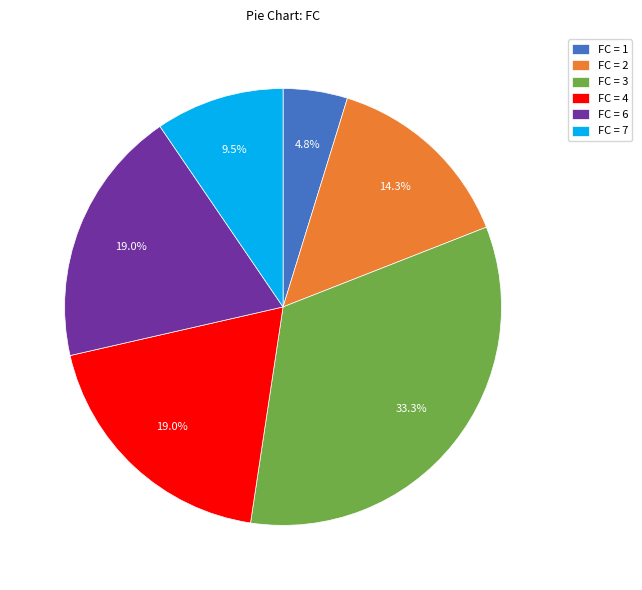

Which category has the smallest portion of the pie?

FC = 1